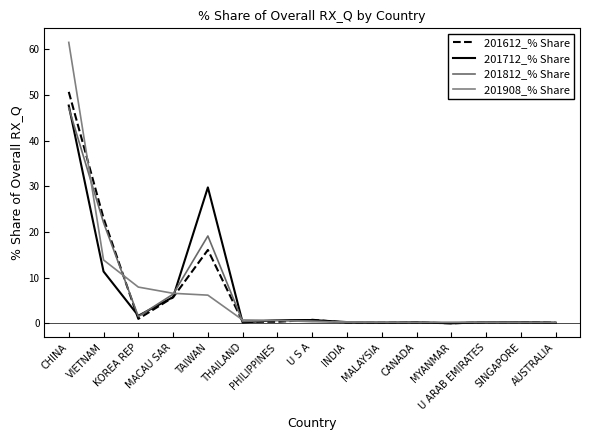

How many lines are shown in the chart?

4